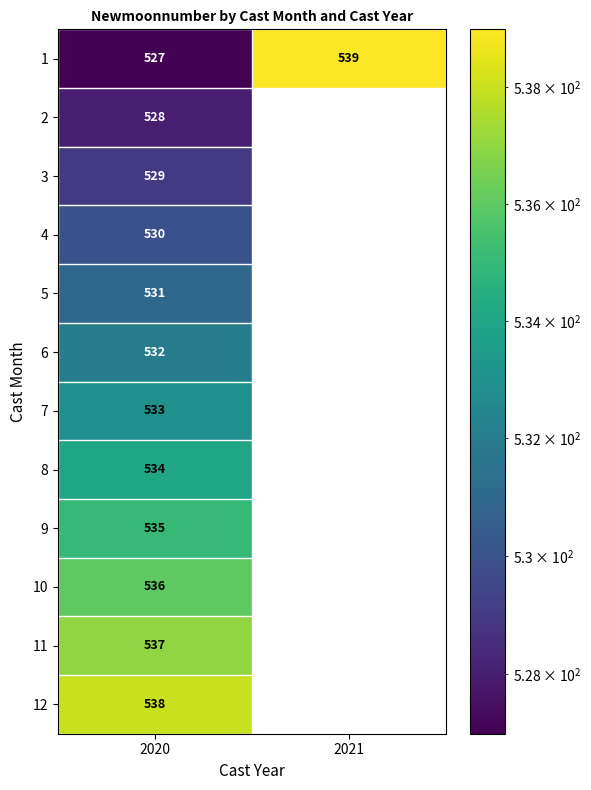

The value of 7 at 2020 is 737. True or false?

False